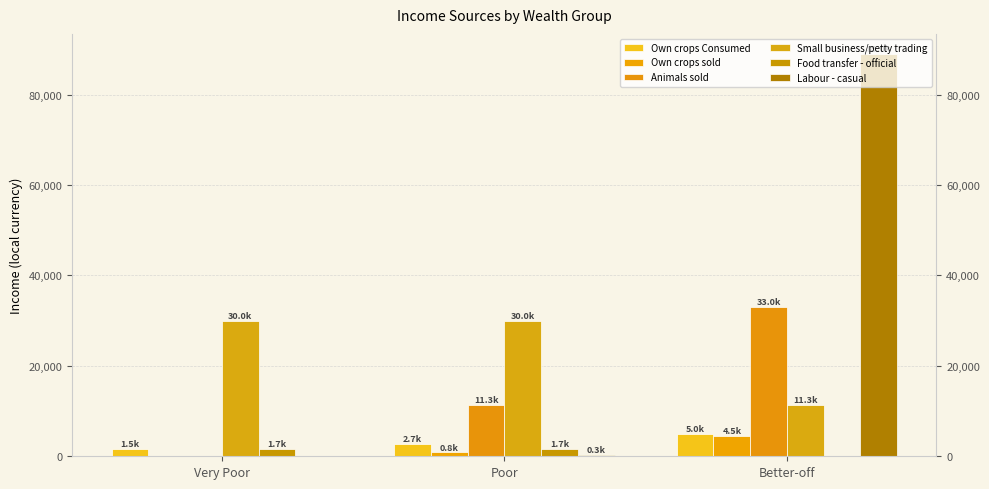

What are all the series names shown in the legend?

Own crops Consumed, Own crops sold, Animals sold, Small business/petty trading, Food transfer - official, Labour - casual